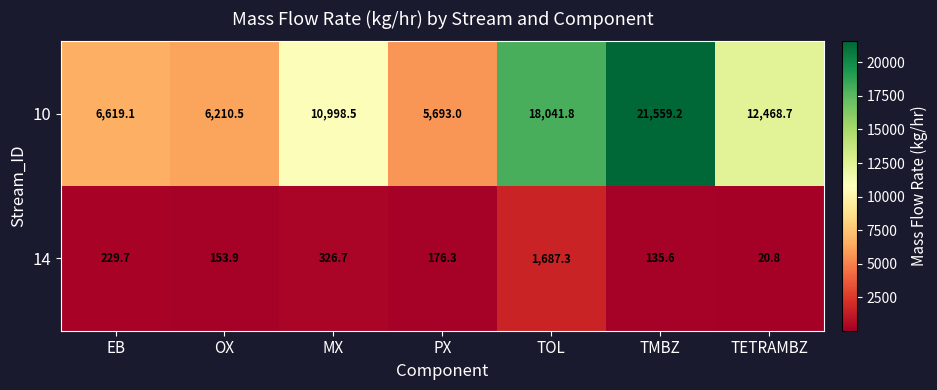

At which category is the sum across all series the highest?

TMBZ